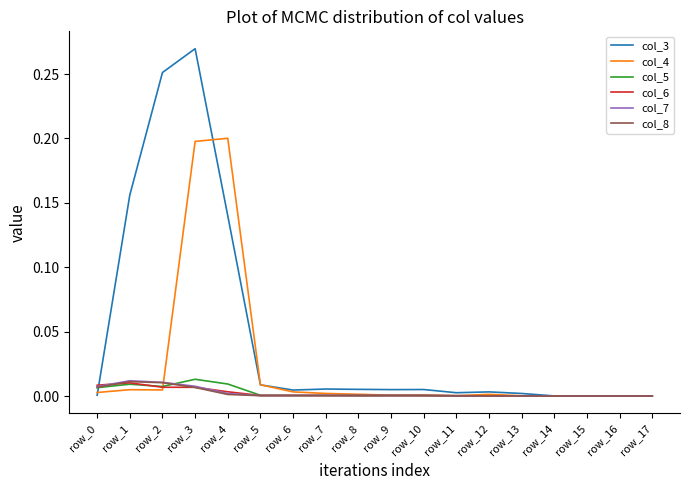

True or false: col_3 has a value of 0.0 at row_9.

True